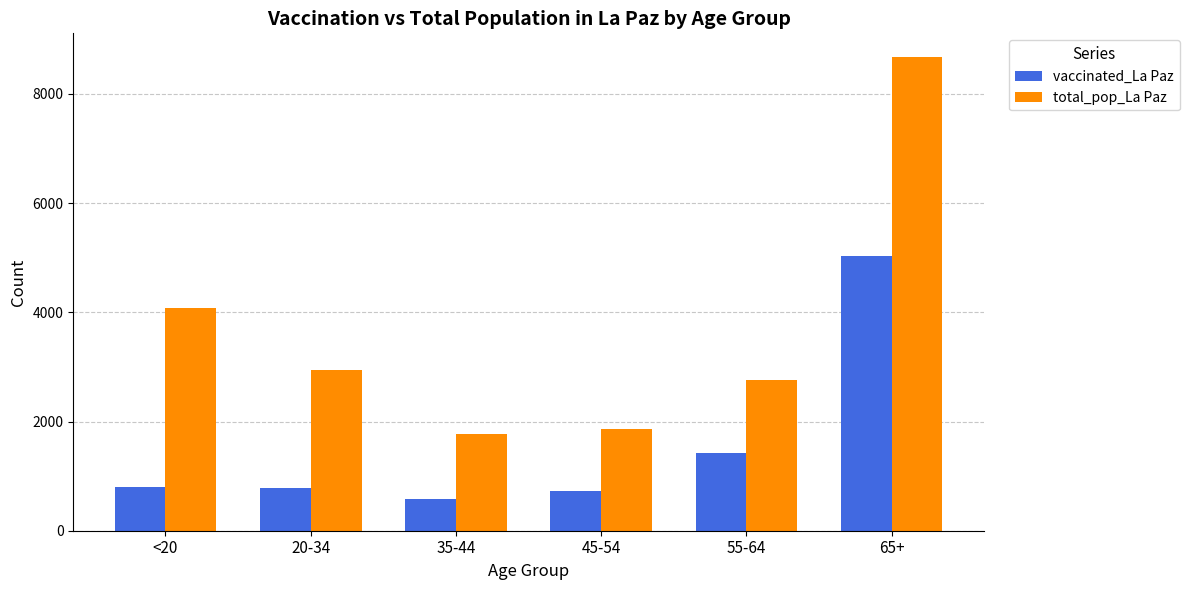

Does the chart contain any negative values?

No